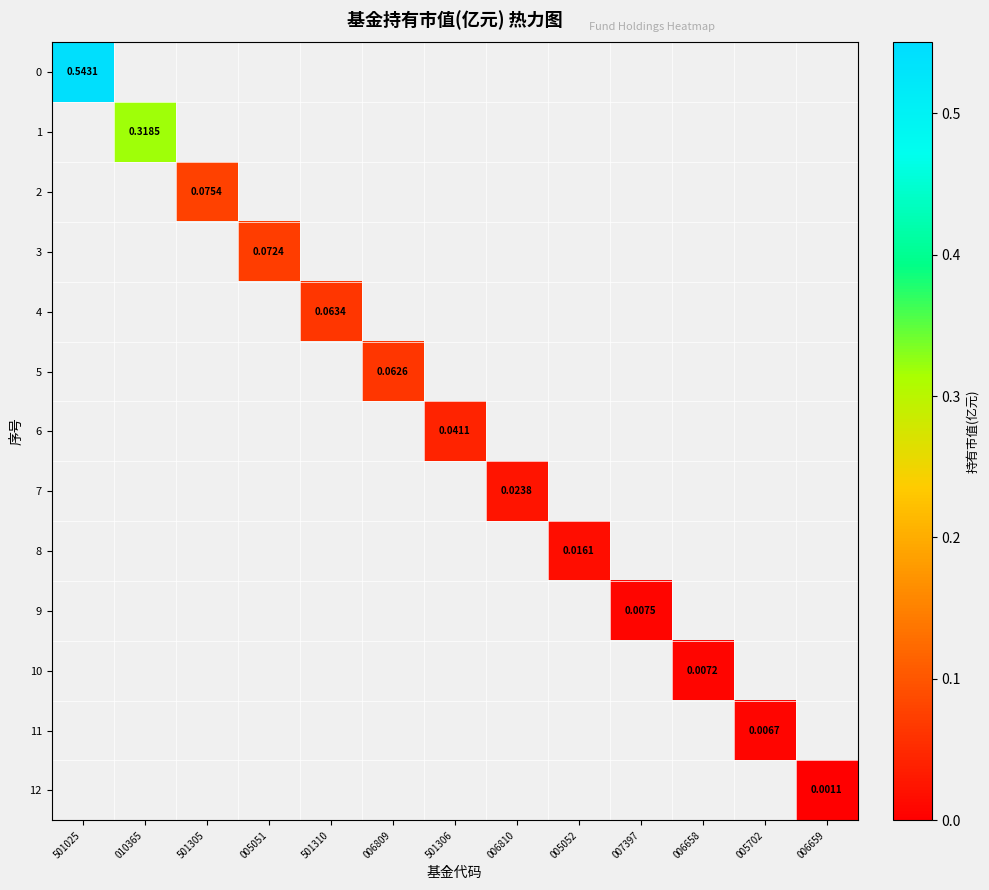

How many values in the 6 series exceed 0?

1